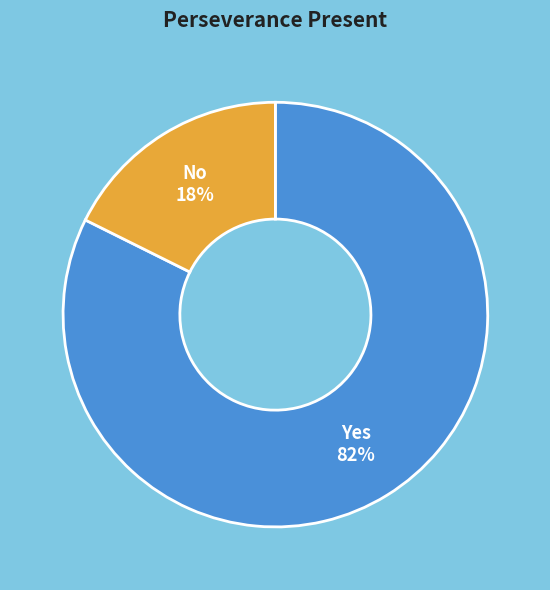

Do No and Yes together represent more than half of the pie?

Yes